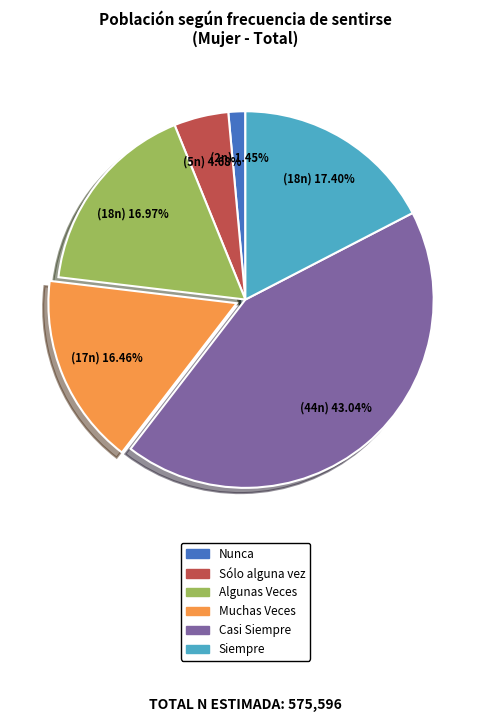

Count the number of slices in the pie.

6